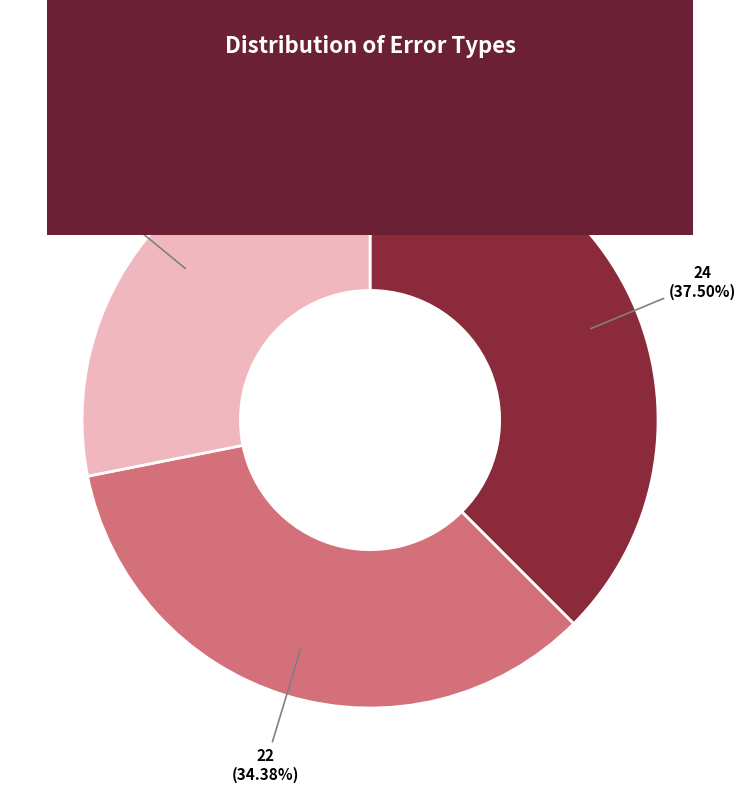

The Wrong_Entity_NonEvent_as_Event slice represents 48% of the pie. True or false?

False